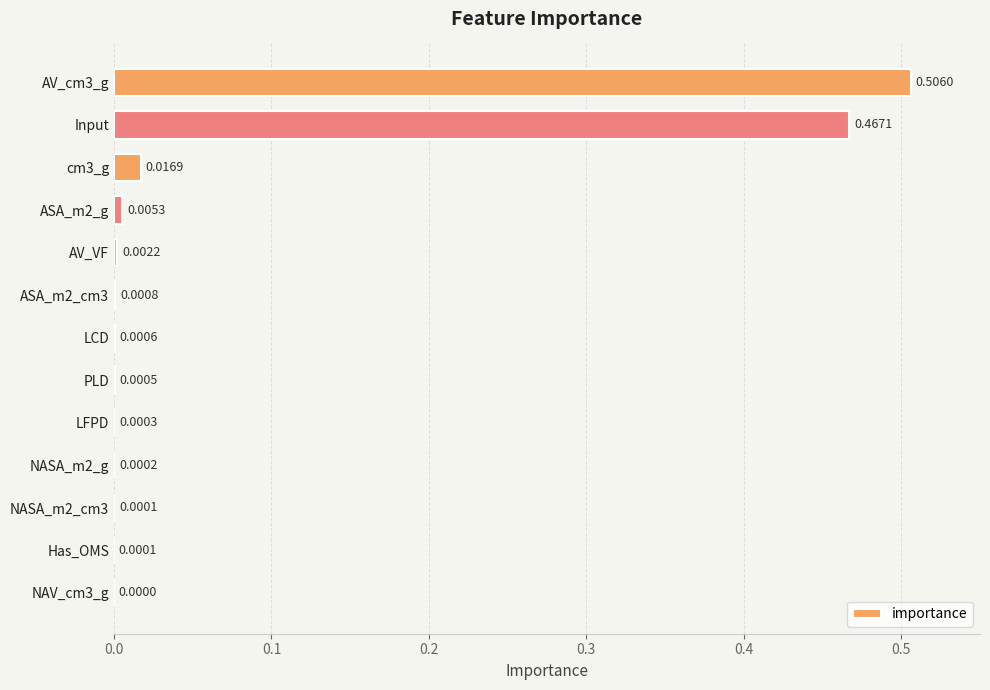

Which has a higher value, cm3_g or PLD?

cm3_g